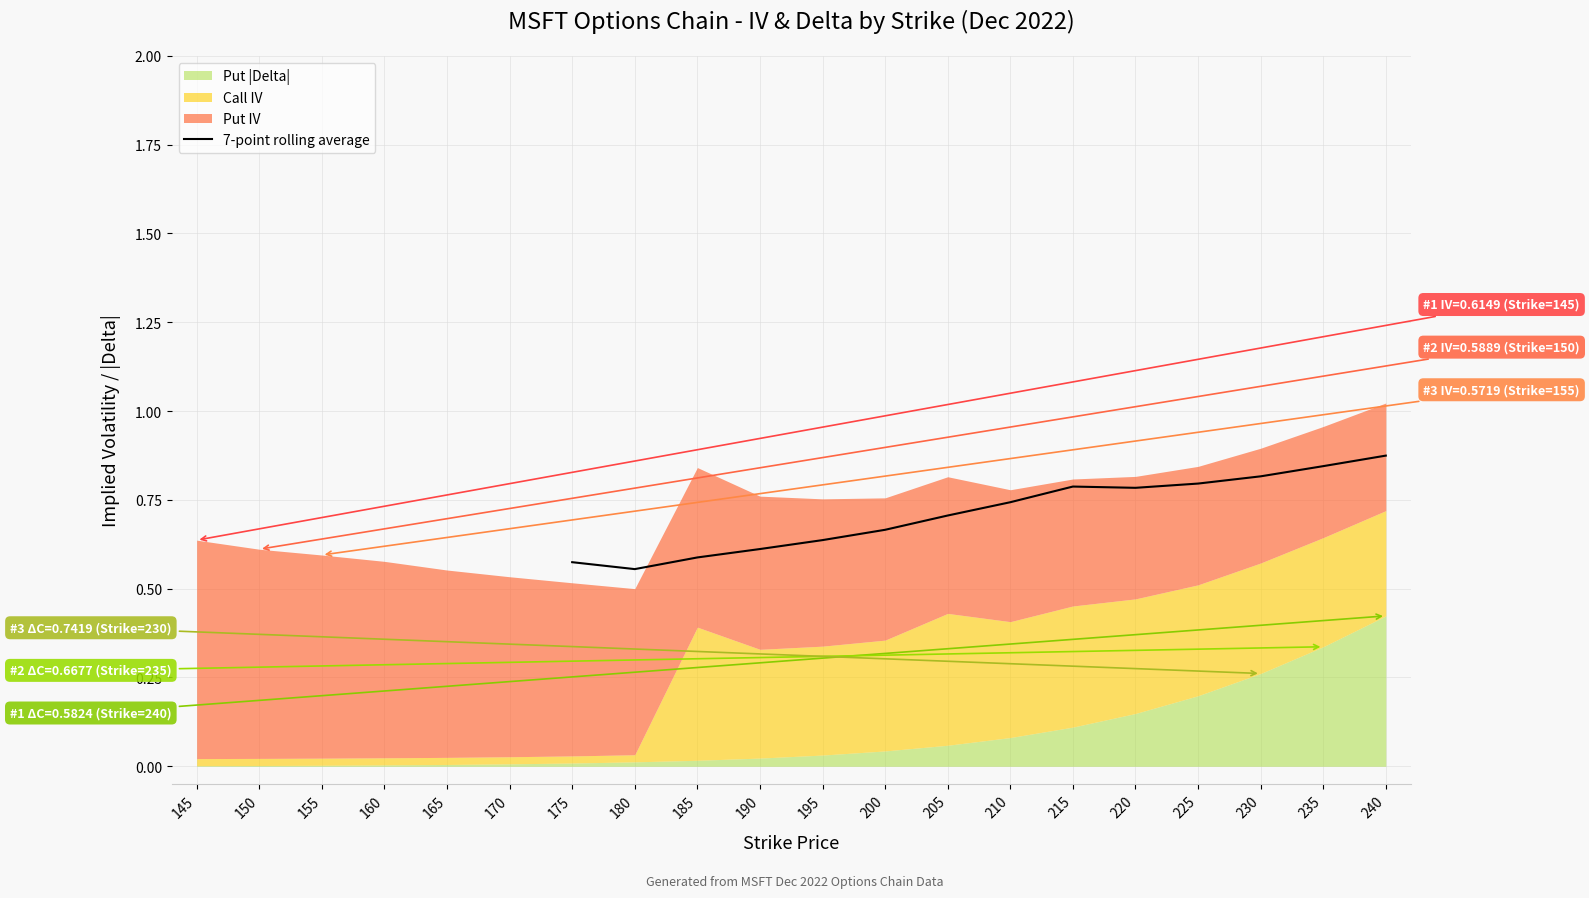

True or false: 7-point rolling average has a value of 0.8 at 220.

True